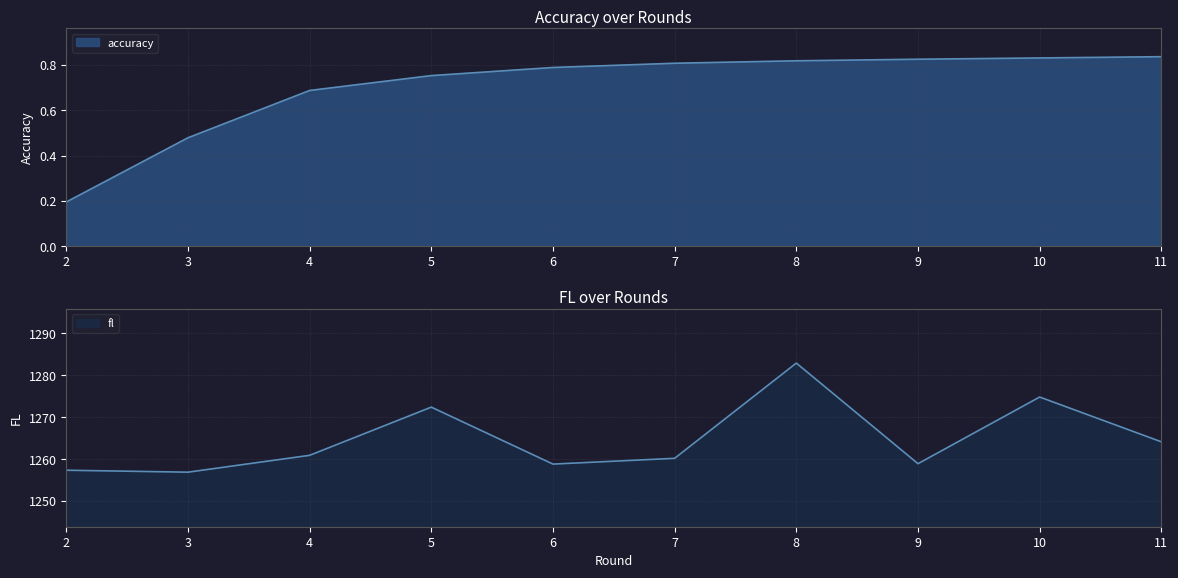

At which label does accuracy reach its peak?

11